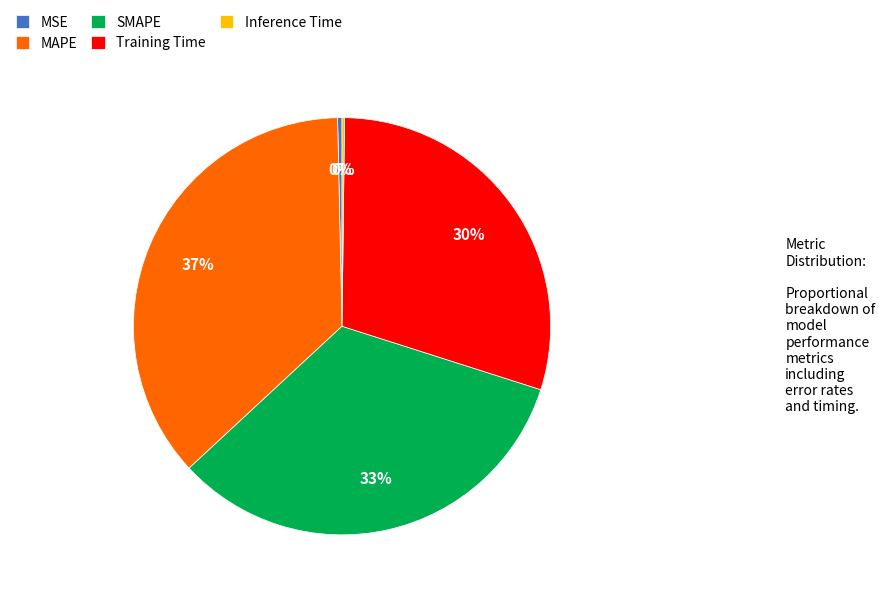

Between Training Time and MAPE, which is larger?

MAPE